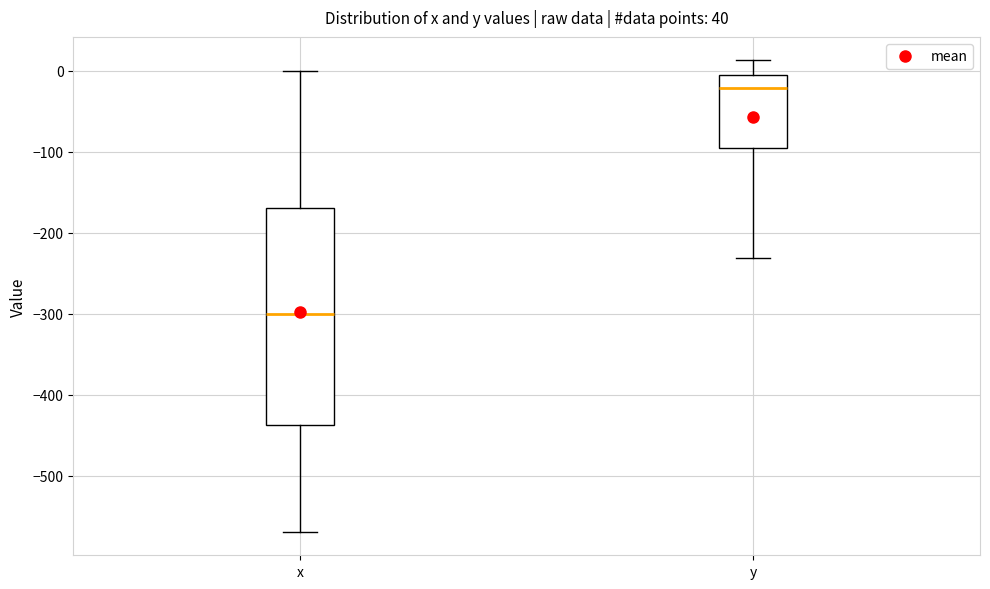

Reading left to right, transcribe this box plot: for each box, give where its median line is, the range the box spans, and where its two whiskers end, as read against the y-axis. The values are not printed on the chart, so give them approximately, as read against the axis.

x: median -300, box -440 to -170, whiskers -570 to 0
y: median -20, box -100 to 0, whiskers -230 to 10